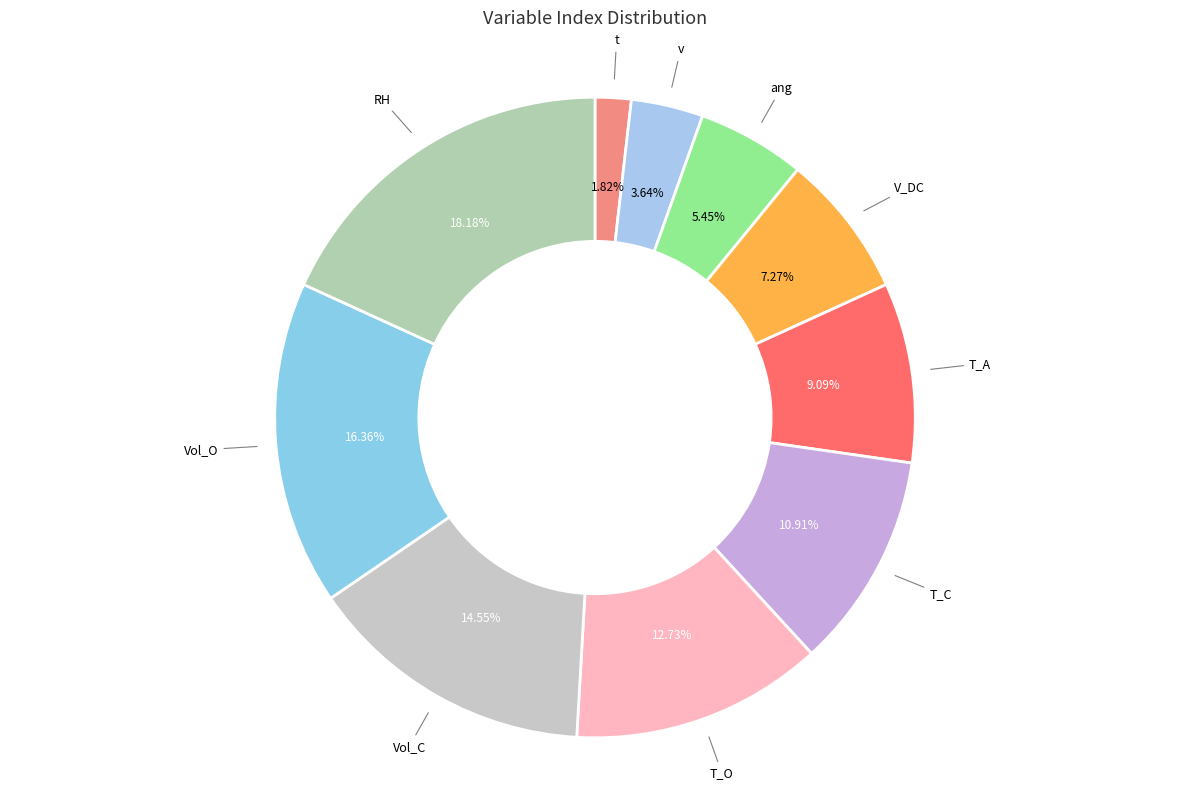

Does t account for over 50% of the chart?

No